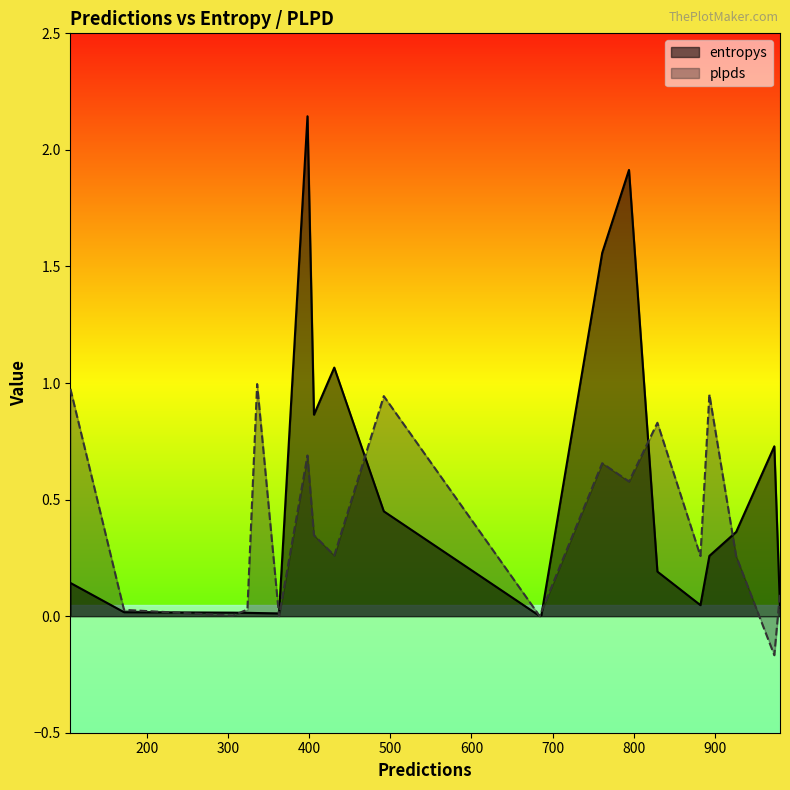

How many interior local peaks does the entropys series have?

4